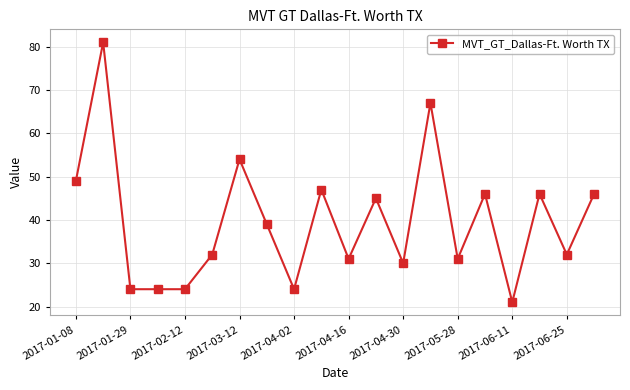

What is the smallest value displayed?

21